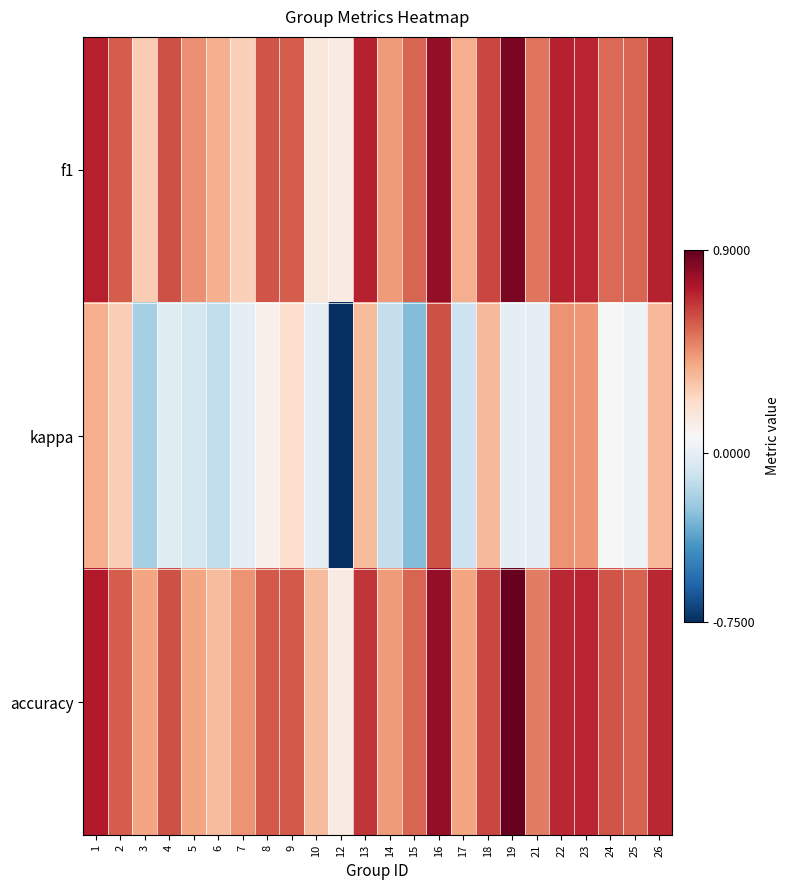

Between 9 and 25, which series saw the biggest shift?

kappa